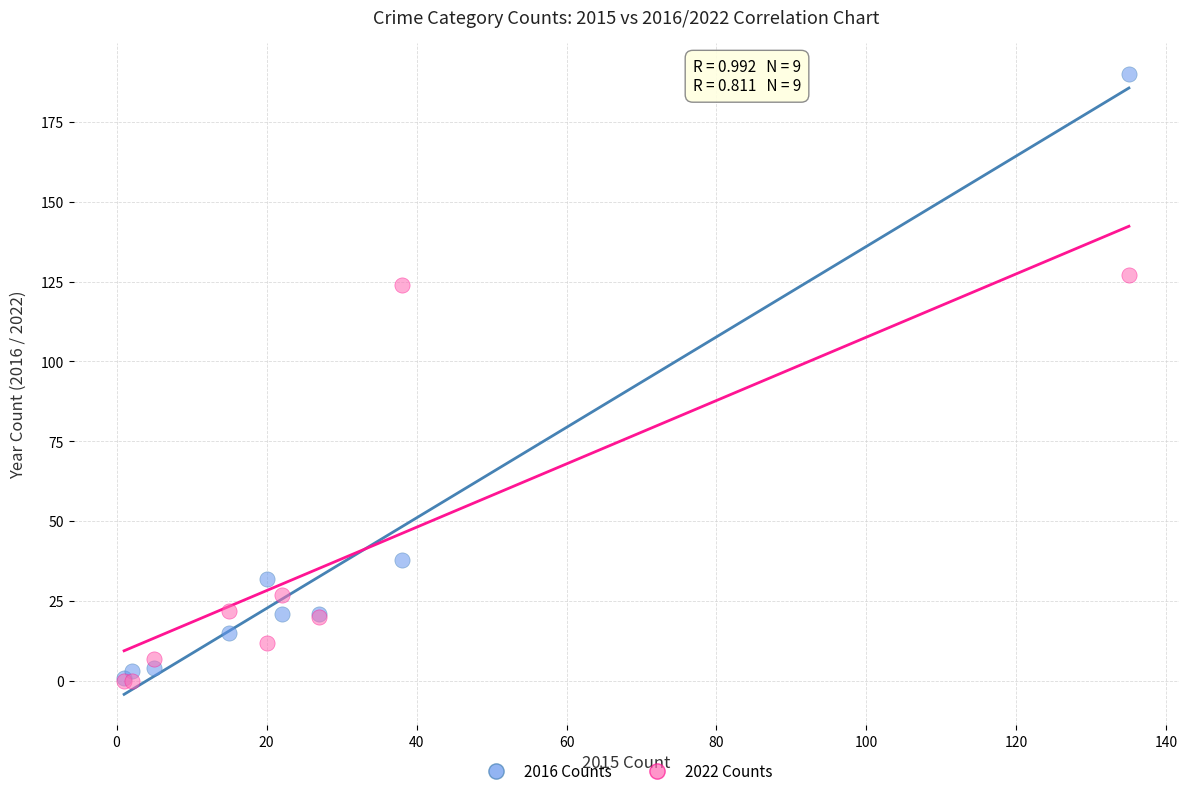

In the 2016 Counts series, what Y value is closest to 95?

38